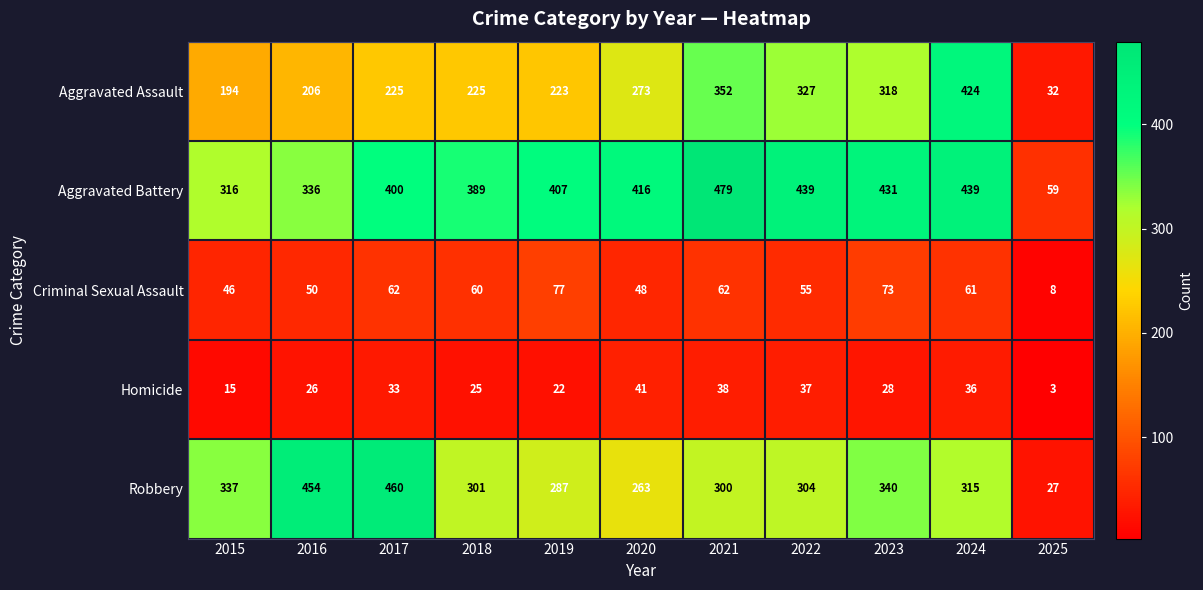

Which category has the highest value across all series?

2021